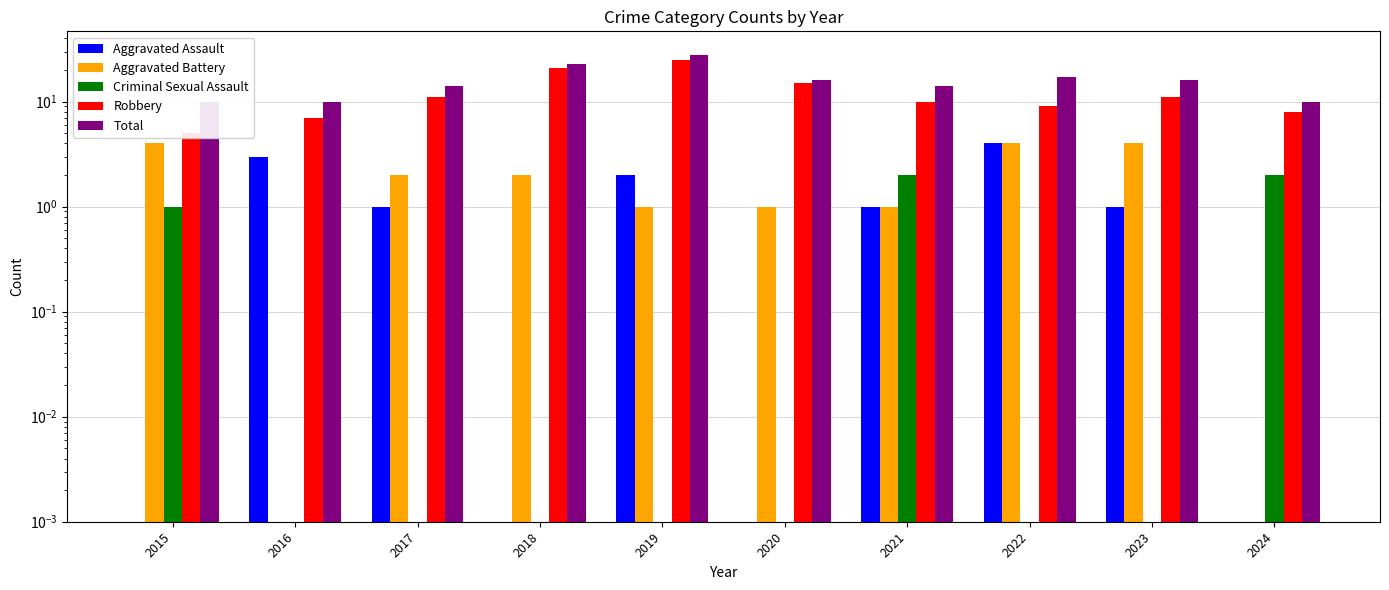

What is the difference between the maximum and minimum values in the Aggravated Battery series?

4.0